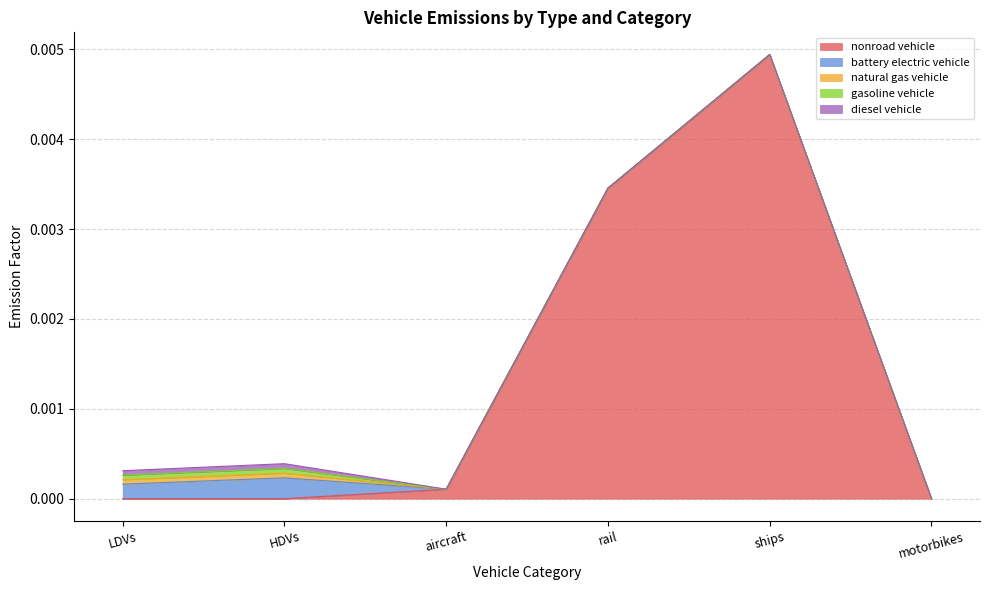

List the series in order of their peak value, highest first.

nonroad vehicle, battery electric vehicle, gasoline vehicle, natural gas vehicle, diesel vehicle